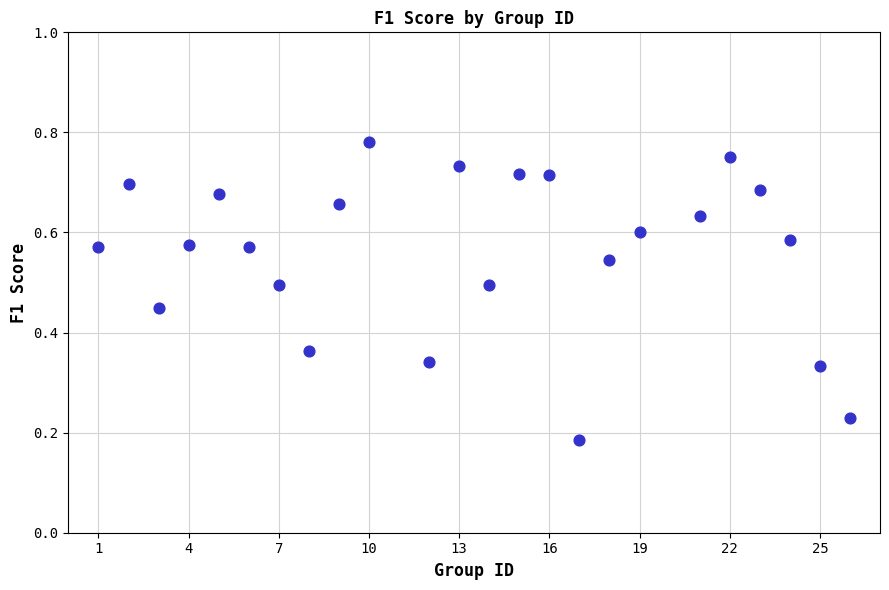

What is the range of X values (max minus min)?

25.0